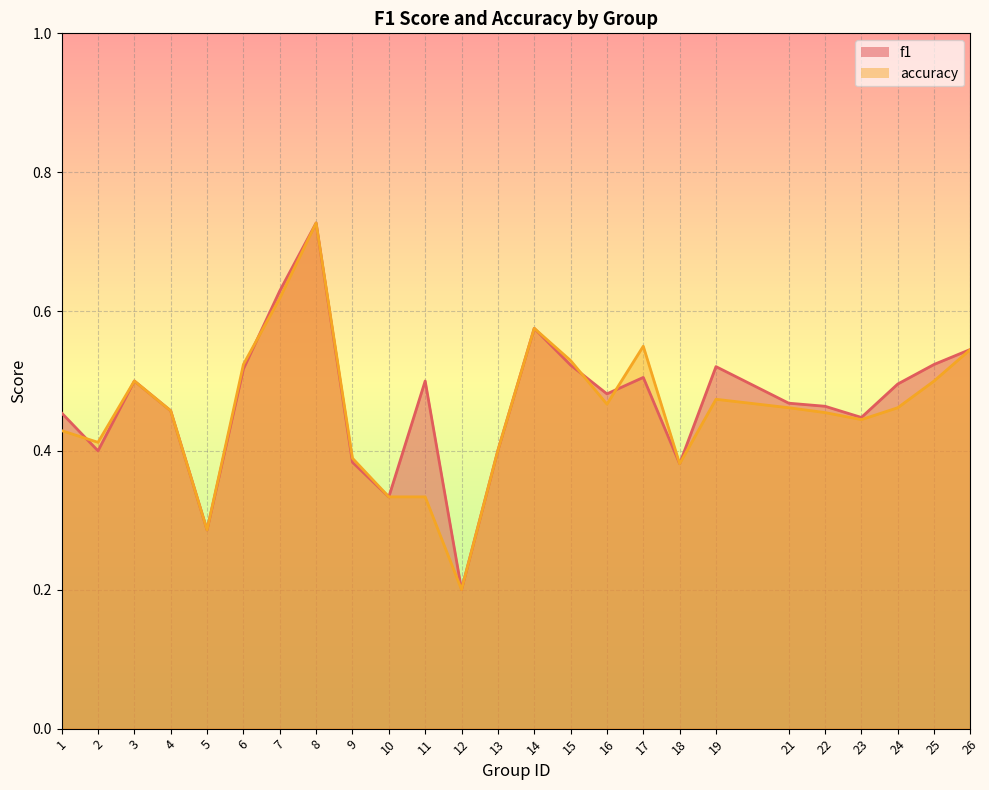

Is the value of accuracy at 16 greater than the value of f1 at 2?

Yes